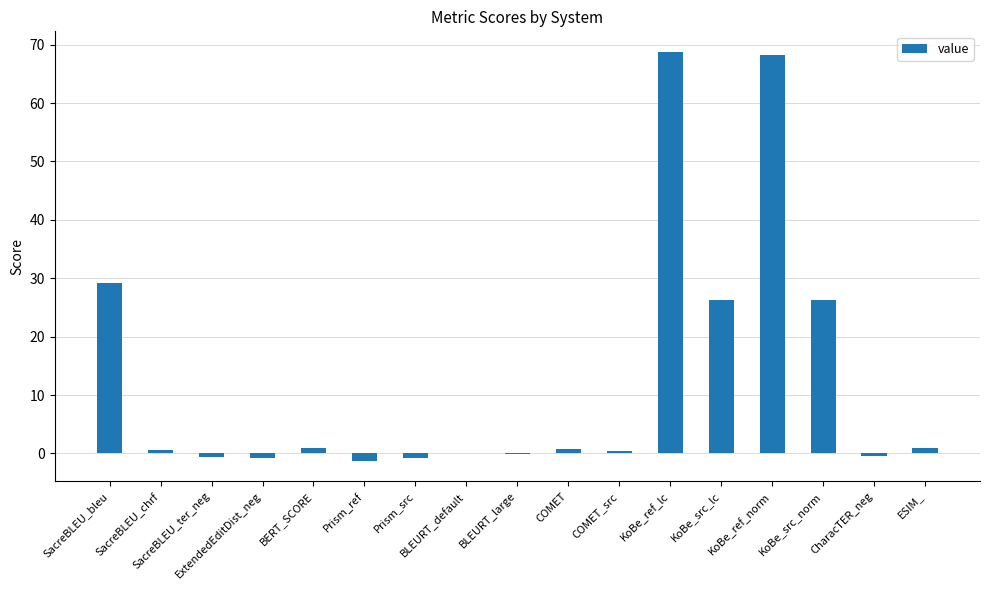

Which has a higher value, KoBe_ref_lc or COMET_src?

KoBe_ref_lc